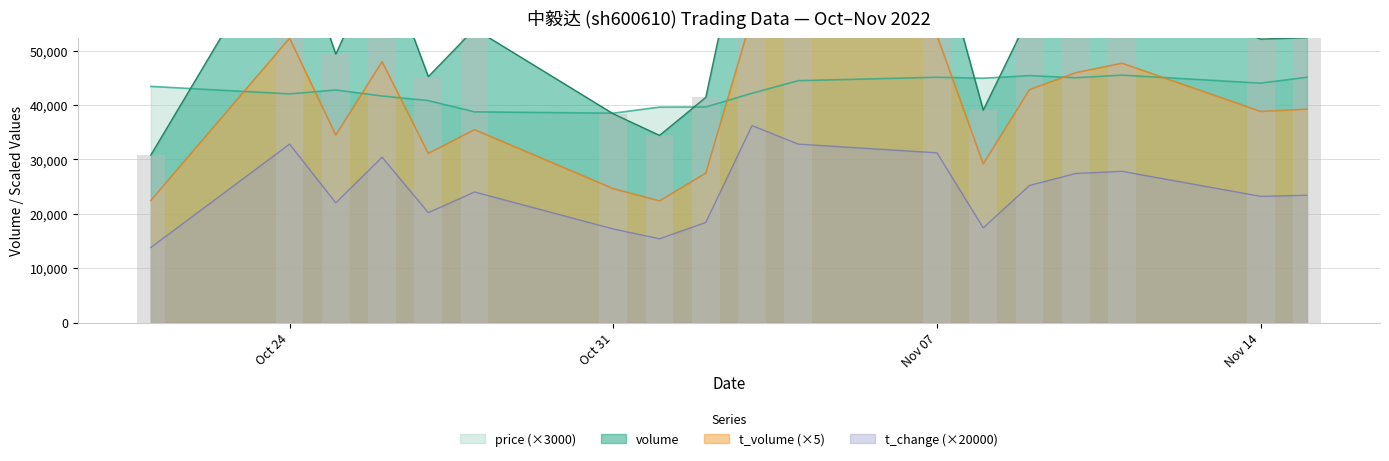

Reading left to right, extract all data points from this chart.

volume: 30807.0	73579.0	49348.0	68038.0	45211.0	53986.0	38365.0	34403.0	41388.0	81167.0	73765.0	70011.0	39045.0	56486.0	61436.0	62384.0	52102.0	52391.0
t_volume: 22440.0	52270.0	34450.0	47955.0	31090.0	35450.0	24610.0	22355.0	27460.0	56315.0	54075.0	52770.0	29165.0	42815.0	45925.0	47670.0	38805.0	39220.0
price: 43410.0	42030.0	42750.0	41640.0	40800.0	38730.0	38490.0	39600.0	39630.0	42150.0	44460.0	45090.0	44910.0	45390.0	45000.0	45480.0	44010.0	45090.0
t_change: 13800.0	32800.0	22000.0	30400.0	20200.0	24000.0	17200.0	15400.0	18400.0	36200.0	32800.0	31200.0	17400.0	25200.0	27400.0	27800.0	23200.0	23400.0